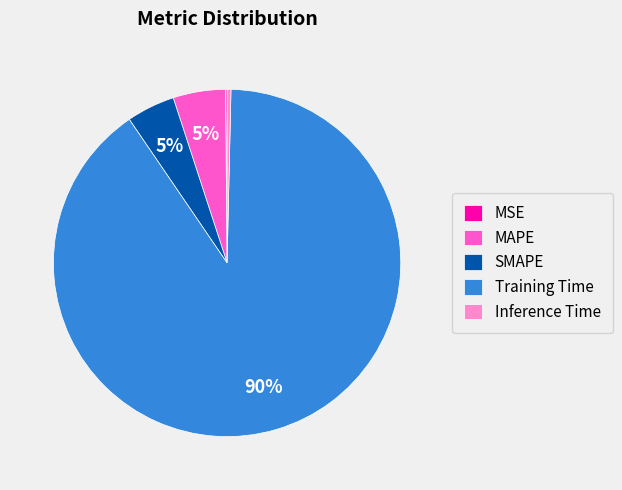

To the nearest percent, what is the difference between the MAPE and Inference Time slice percentages?

5%